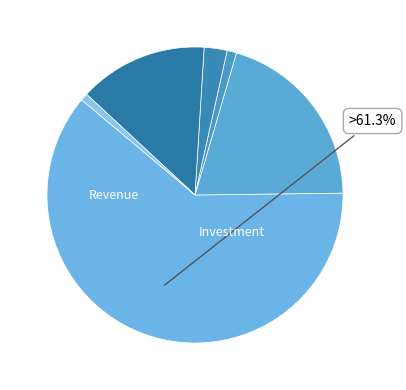

To the nearest percent, what is the combined percentage of דולר קנדי and יתרות מט"ח?

21%